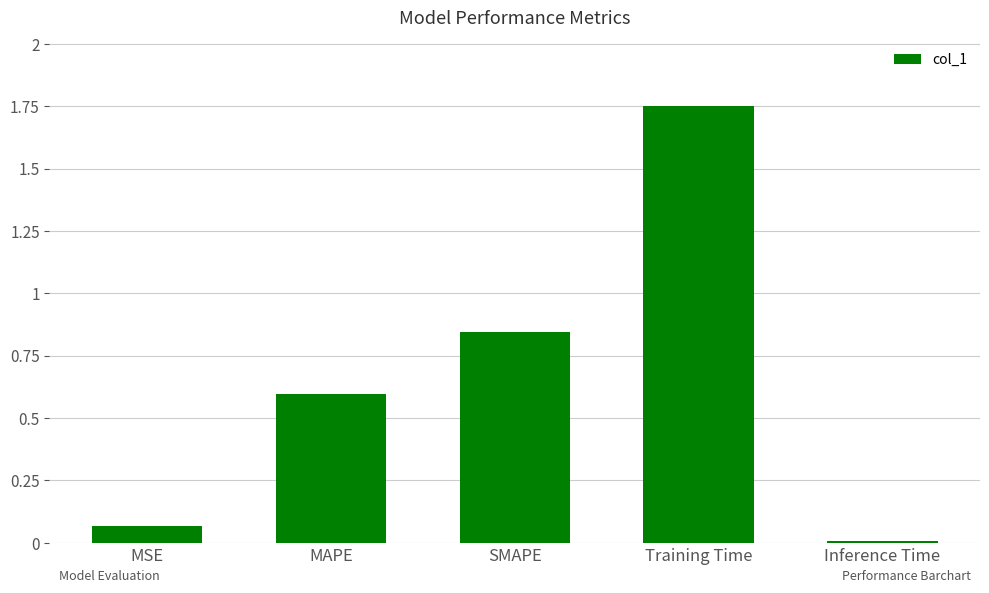

Rank the categories by value from highest to lowest.

Training Time, SMAPE, MAPE, MSE, Inference Time